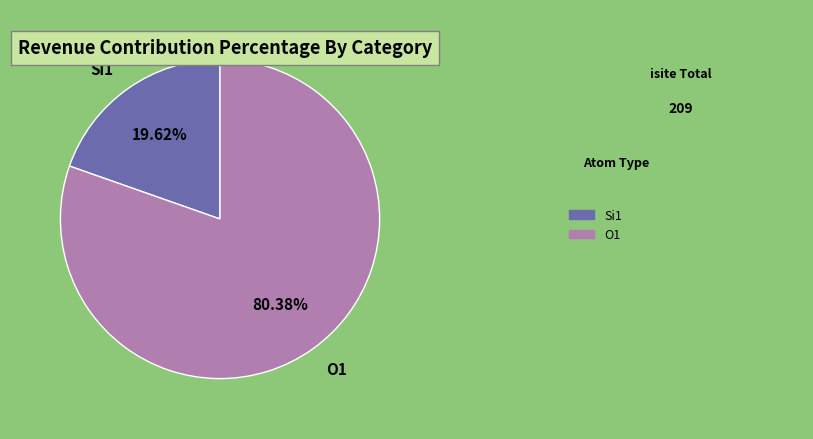

Is there any slice that represents more than half of the pie?

Yes